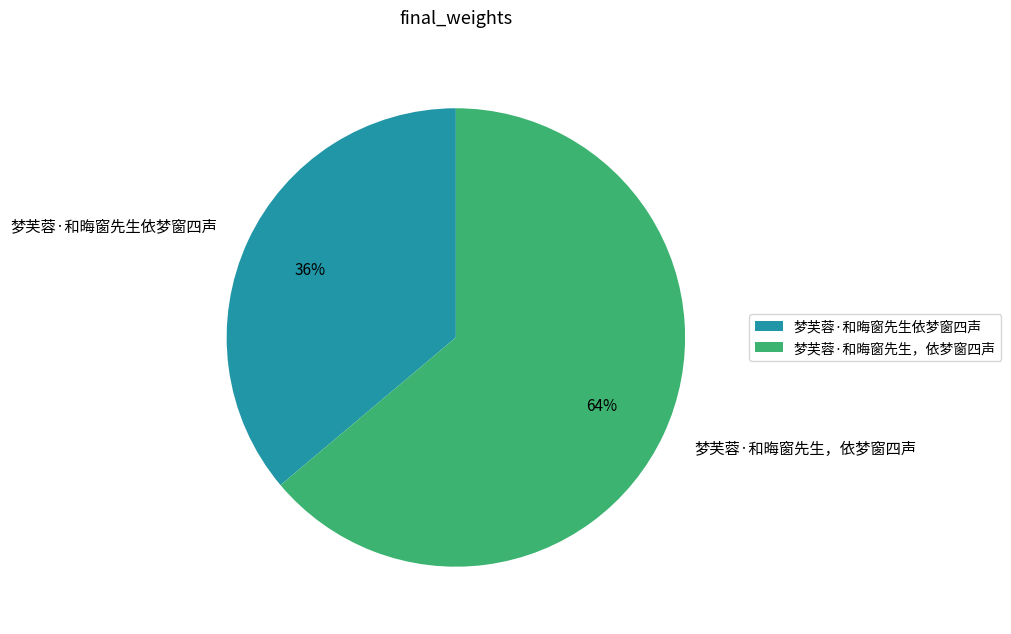

Does 梦芙蓉·和晦窗先生，依梦窗四声 account for over 50% of the chart?

Yes